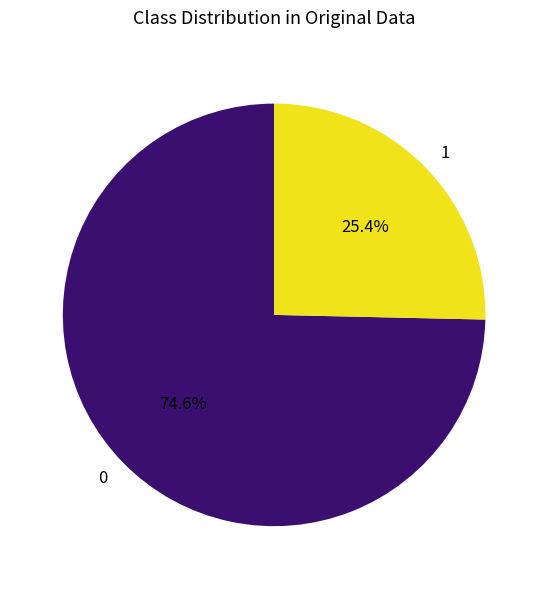

How many slices are in this pie chart?

2